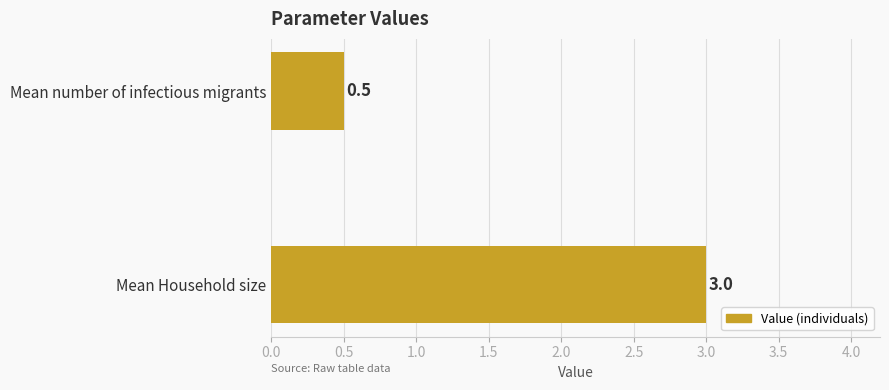

The value at Mean Household size is 3.0. True or false?

True